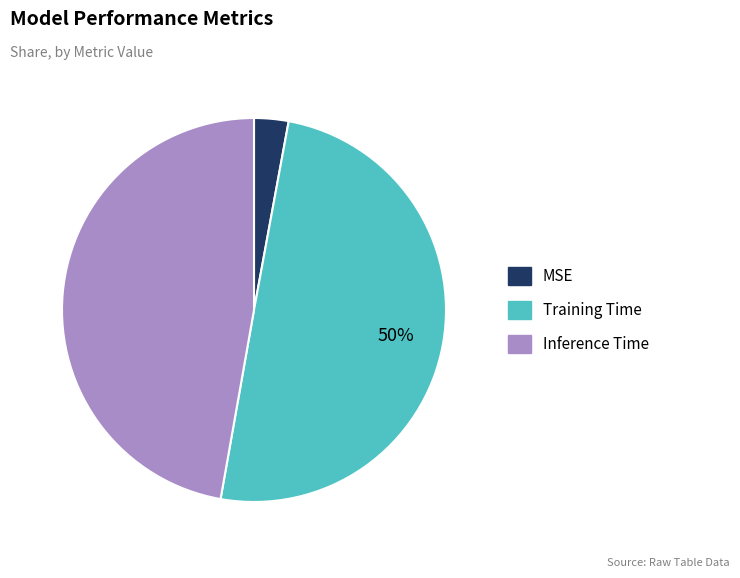

To the nearest percent, what is the difference between the largest and smallest slice percentages?

47%